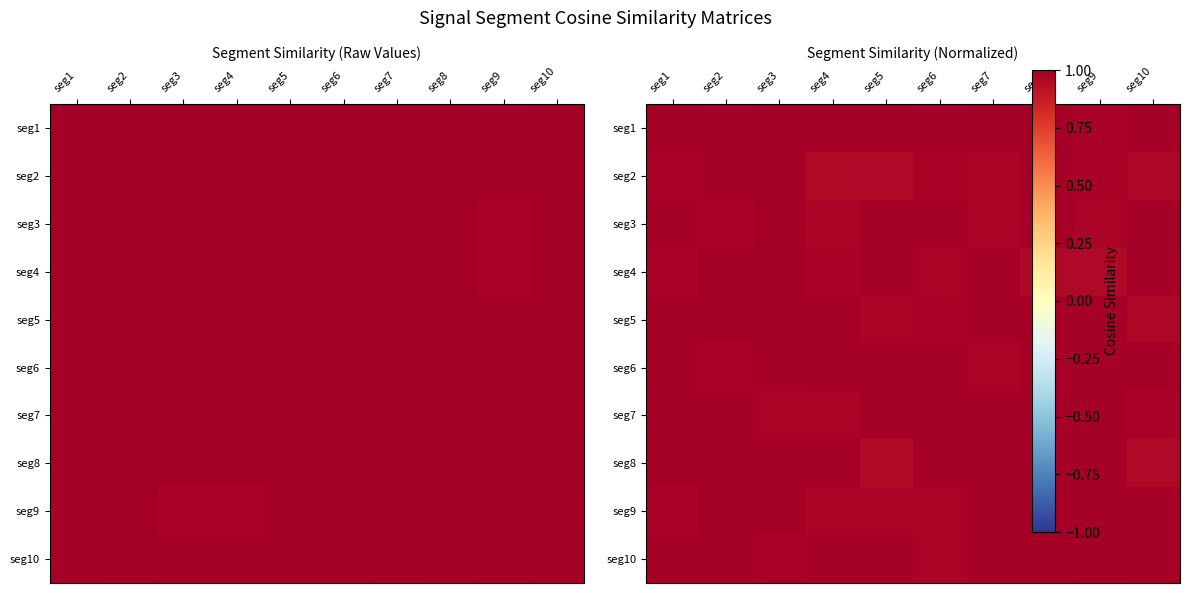

What is the maximum value shown in the chart?

1.0